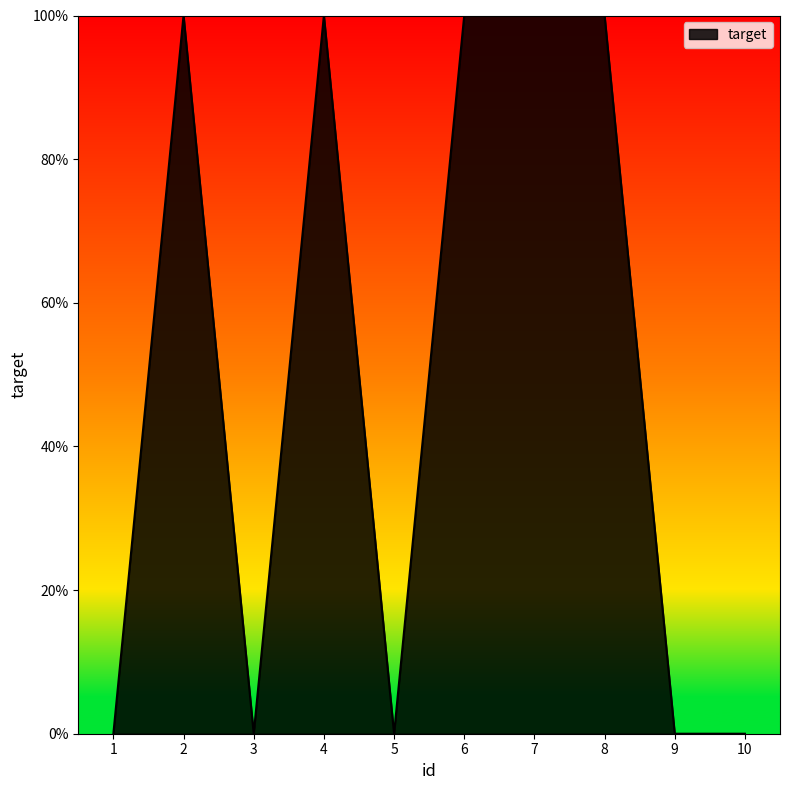

What is the change in value from 2 to 9?

-1